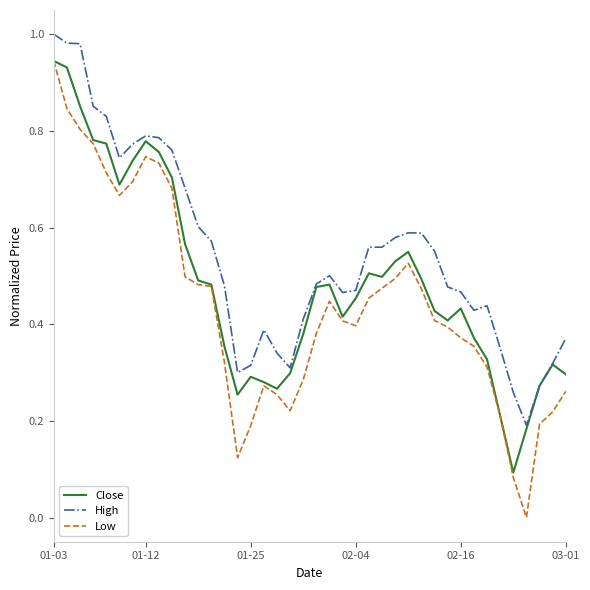

Which series has the widest spread of values?

Low